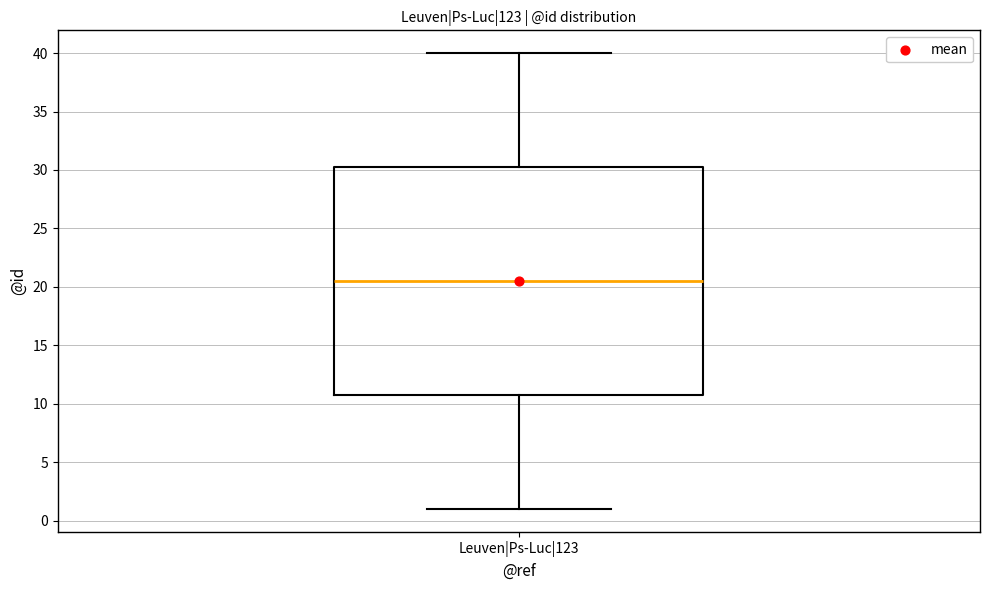

Transcribe this box plot: give where the median line is, the range the box spans, and where the two whiskers end, as read against the y-axis. The values are not printed on the chart, so give them approximately, as read against the axis.

median 20.5, box 11.0 to 30.5, whiskers 1.0 to 40.0